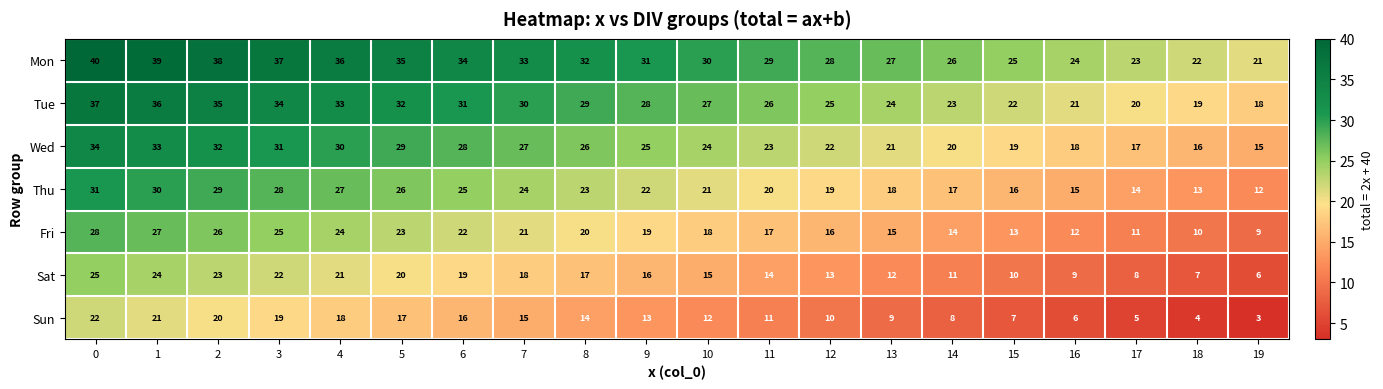

What is the sum of the Thu values at 11 and 6?

45